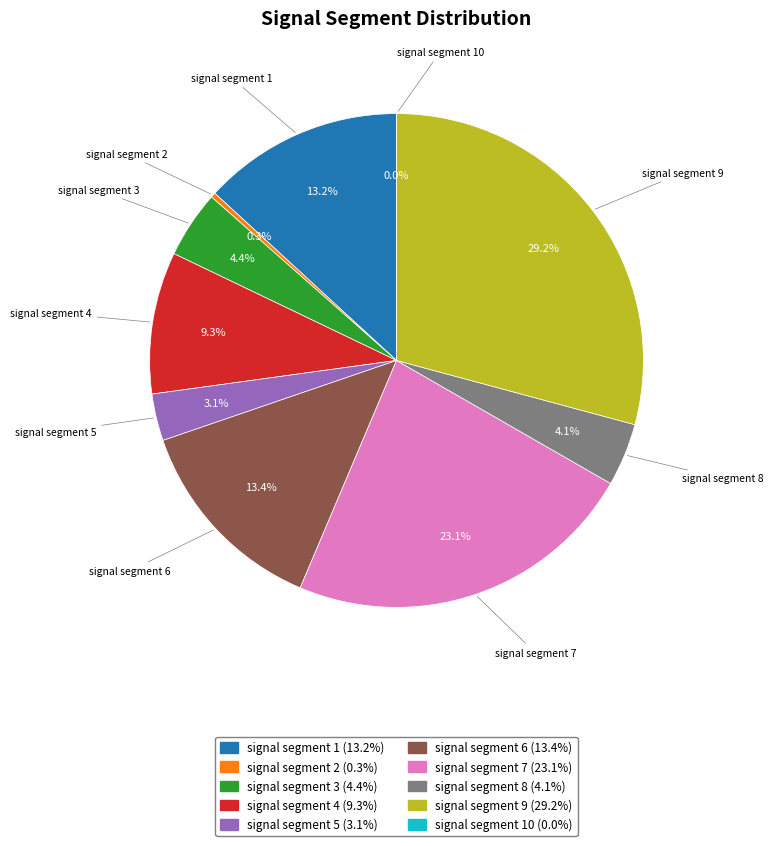

Is there a majority slice in this chart?

No